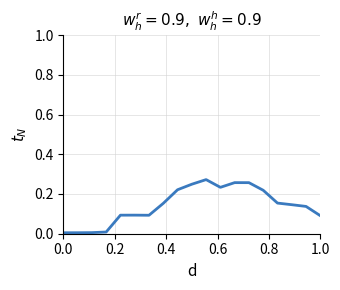

How many lines are shown in the chart?

1